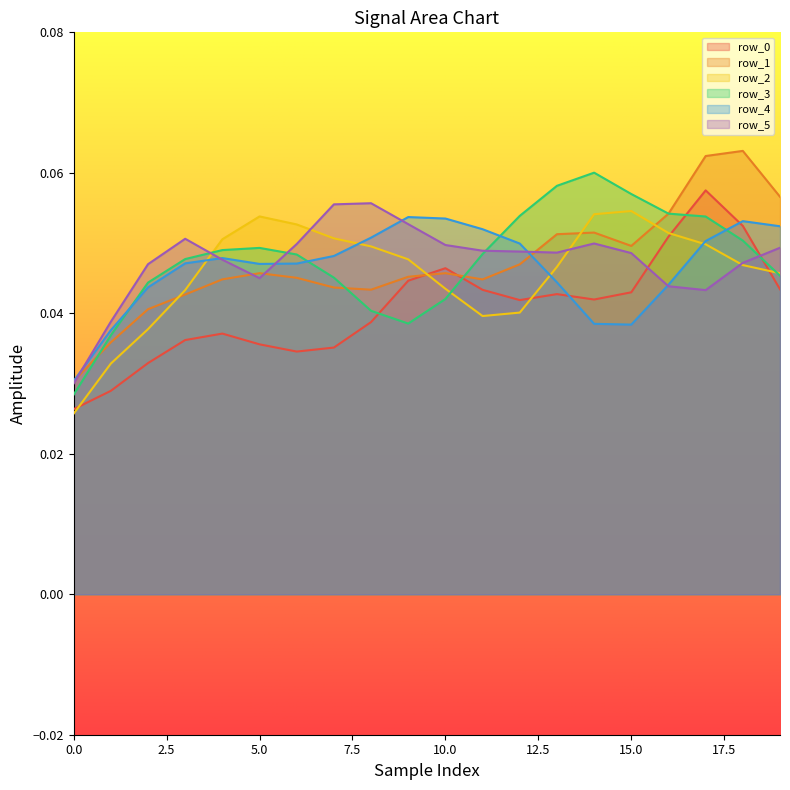

Reading left to right, what are all the values shown in this chart?

row_0: 0.0	0.0	0.0	0.0	0.0	0.0	0.0	0.0	0.0	0.0	0.0	0.0	0.0	0.0	0.0	0.0	0.1	0.1	0.1	0.0
row_1: 0.0	0.0	0.0	0.0	0.0	0.0	0.0	0.0	0.0	0.0	0.0	0.0	0.0	0.1	0.1	0.0	0.1	0.1	0.1	0.1
row_2: 0.0	0.0	0.0	0.0	0.1	0.1	0.1	0.1	0.0	0.0	0.0	0.0	0.0	0.0	0.1	0.1	0.1	0.0	0.0	0.0
row_3: 0.0	0.0	0.0	0.0	0.0	0.0	0.0	0.0	0.0	0.0	0.0	0.0	0.1	0.1	0.1	0.1	0.1	0.1	0.1	0.0
row_4: 0.0	0.0	0.0	0.0	0.0	0.0	0.0	0.0	0.1	0.1	0.1	0.1	0.0	0.0	0.0	0.0	0.0	0.1	0.1	0.1
row_5: 0.0	0.0	0.0	0.1	0.0	0.0	0.0	0.1	0.1	0.1	0.0	0.0	0.0	0.0	0.0	0.0	0.0	0.0	0.0	0.0